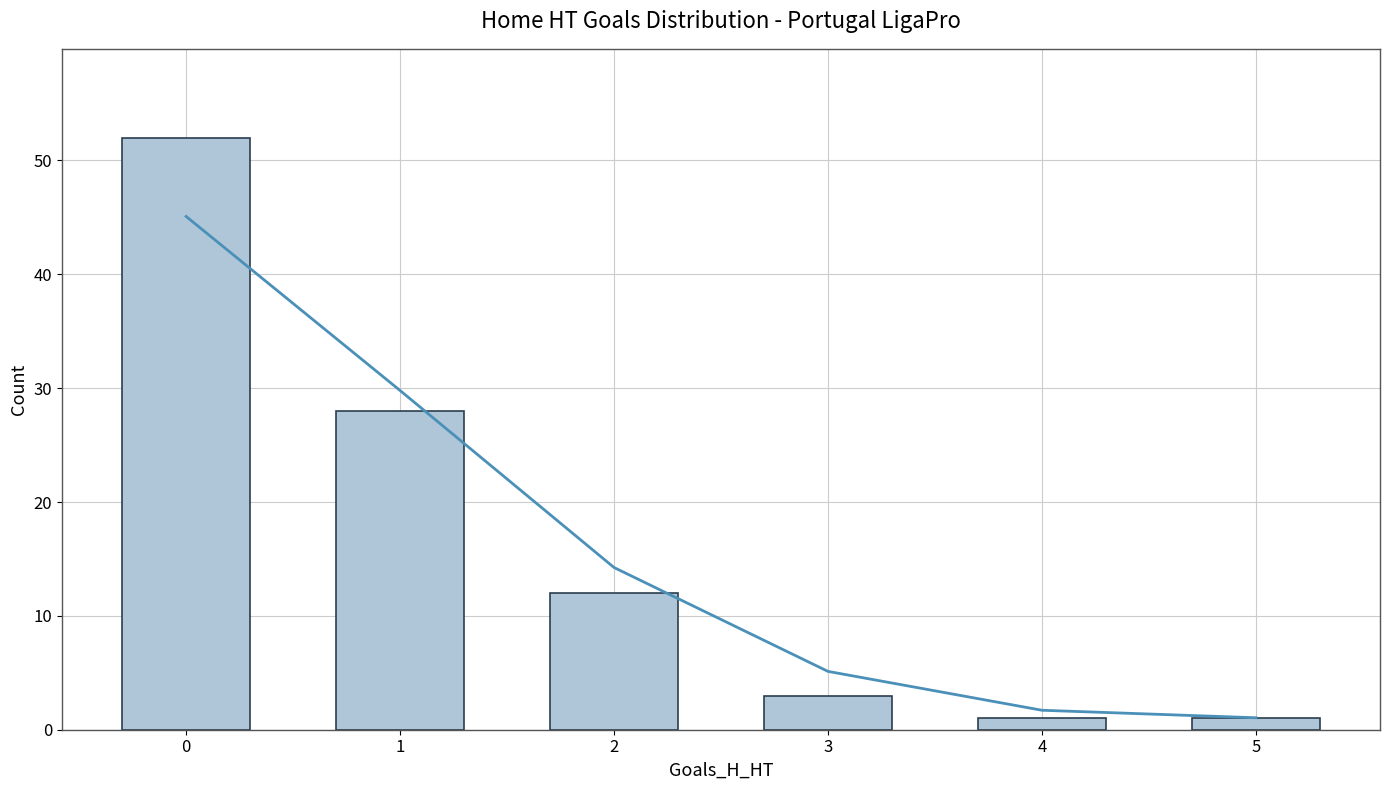

What is the difference between the maximum and second lowest values in the Trend series?

43.4